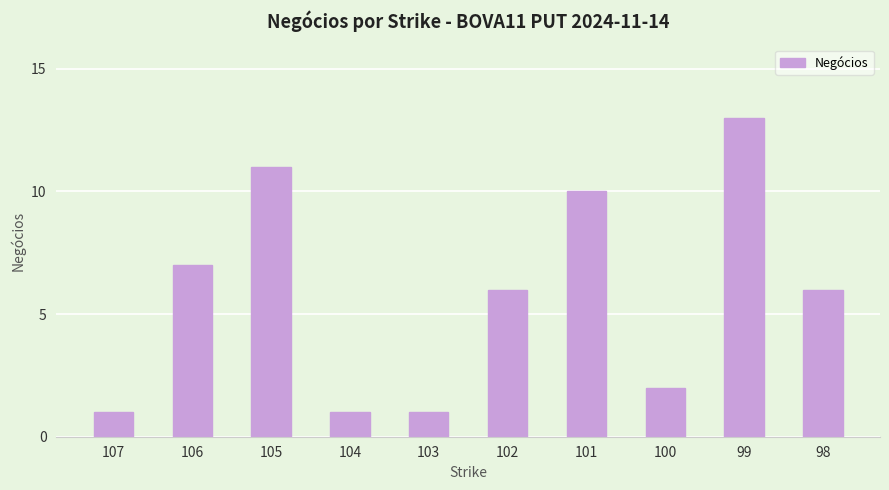

How many bars are there in total?

10